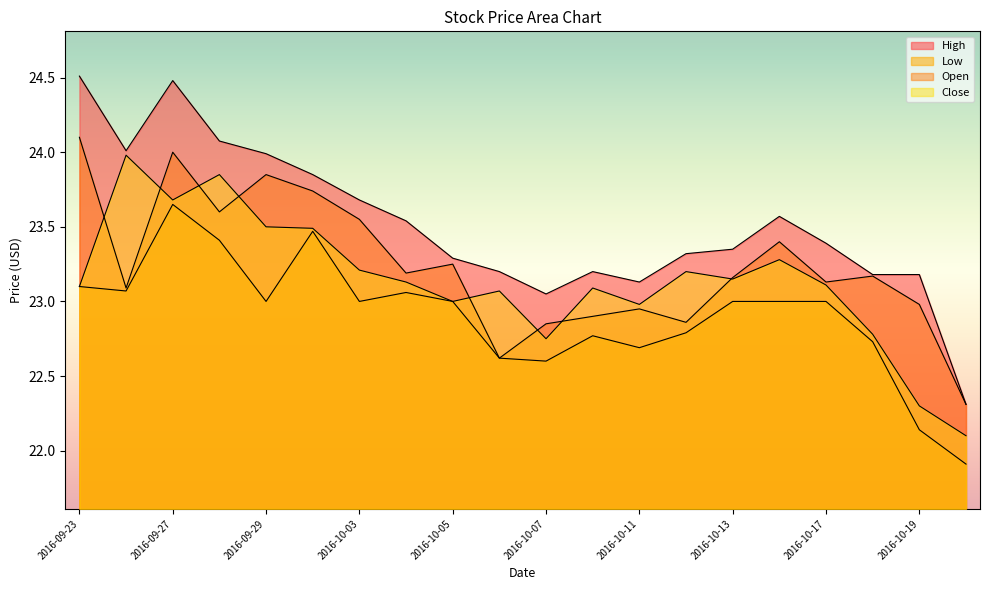

Does the chart display data point markers on the line(s)?

No